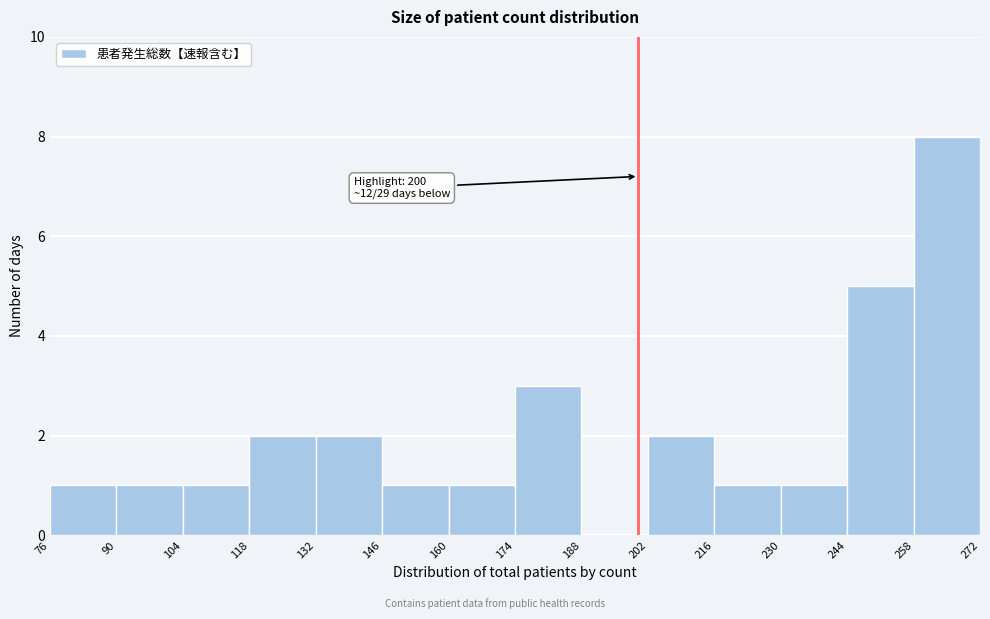

Which range on the x-axis has the tallest bar?

258 to 272